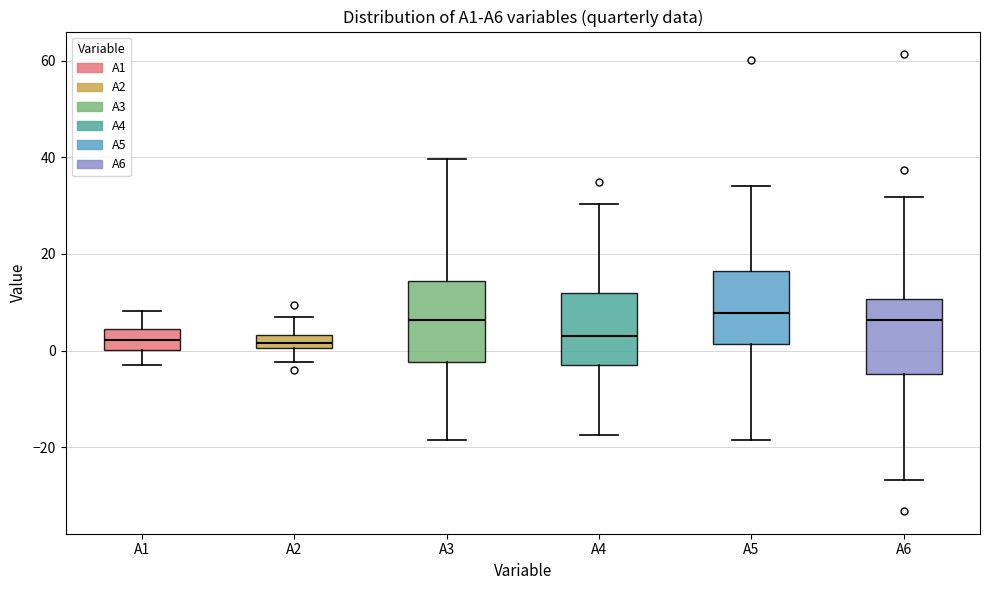

Where is the upper edge of the box for A1 on the y-axis? The values are not printed on the chart, so give them approximately, as read against the axis.

4